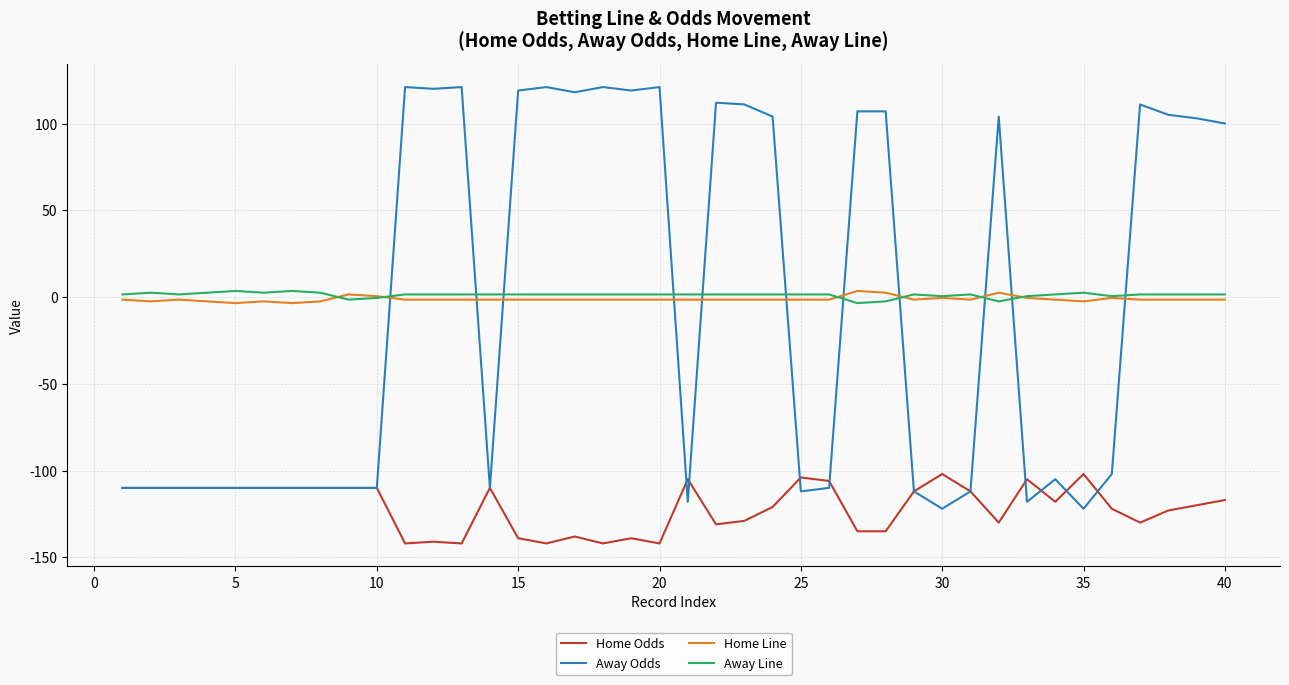

How many series are shown in this chart?

4